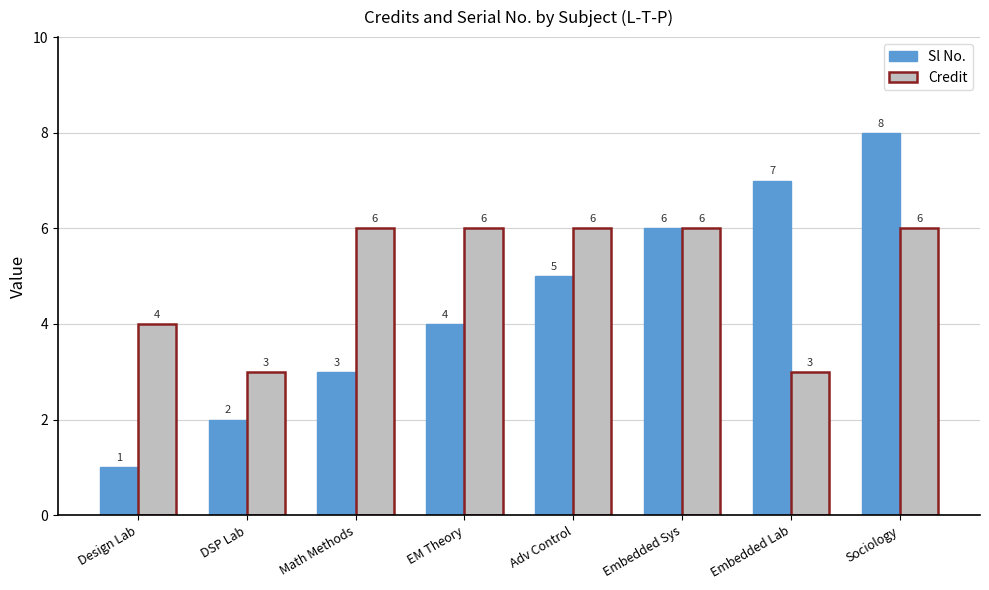

Reading left to right, what are all the values shown in this chart?

Sl No.: Design Lab=1	DSP Lab=2	Math Methods=3	EM Theory=4	Adv Control=5	Embedded Sys=6	Embedded Lab=7	Sociology=8
Credit: Design Lab=4	DSP Lab=3	Math Methods=6	EM Theory=6	Adv Control=6	Embedded Sys=6	Embedded Lab=3	Sociology=6